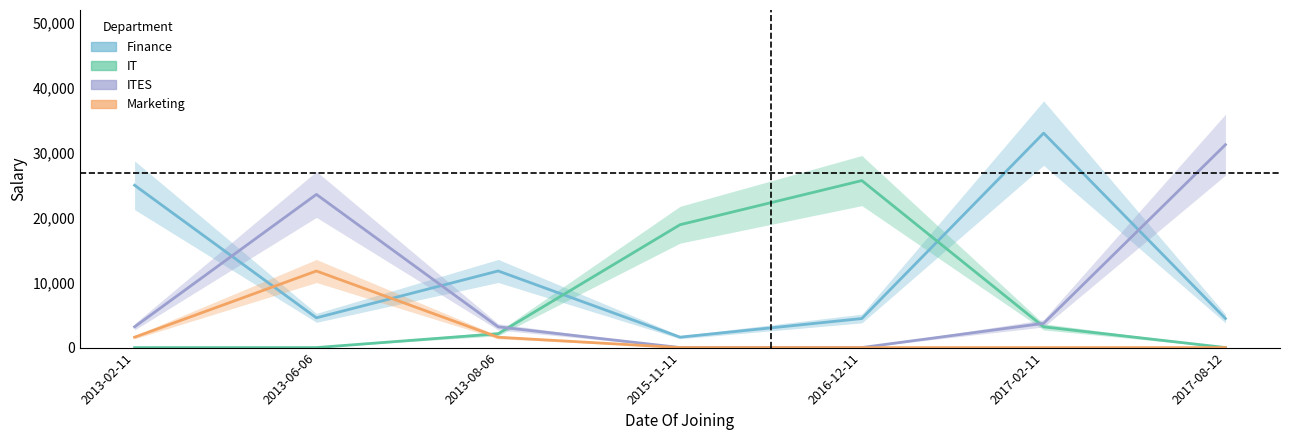

Reading left to right, transcribe all the data shown in this chart.

Finance: 2013-02-11=25008.6	2013-06-06=4584.8	2013-08-06=11805.9	2015-11-11=1607.8	2016-12-11=4474.9	2017-02-11=33036.0	2017-08-12=4482.0
IT: 2013-02-11=0.0	2013-06-06=5.3	2013-08-06=2136.9	2015-11-11=18924.9	2016-12-11=25726.1	2017-02-11=3198.8	2017-08-12=7.9
ITES: 2013-02-11=3201.4	2013-06-06=23597.1	2013-08-06=3193.5	2015-11-11=7.9	2016-12-11=9.2	2017-02-11=3735.0	2017-08-12=31255.8
Marketing: 2013-02-11=1600.7	2013-06-06=11798.6	2013-08-06=1596.8	2015-11-11=4.0	2016-12-11=0.0	2017-02-11=0.0	2017-08-12=0.0